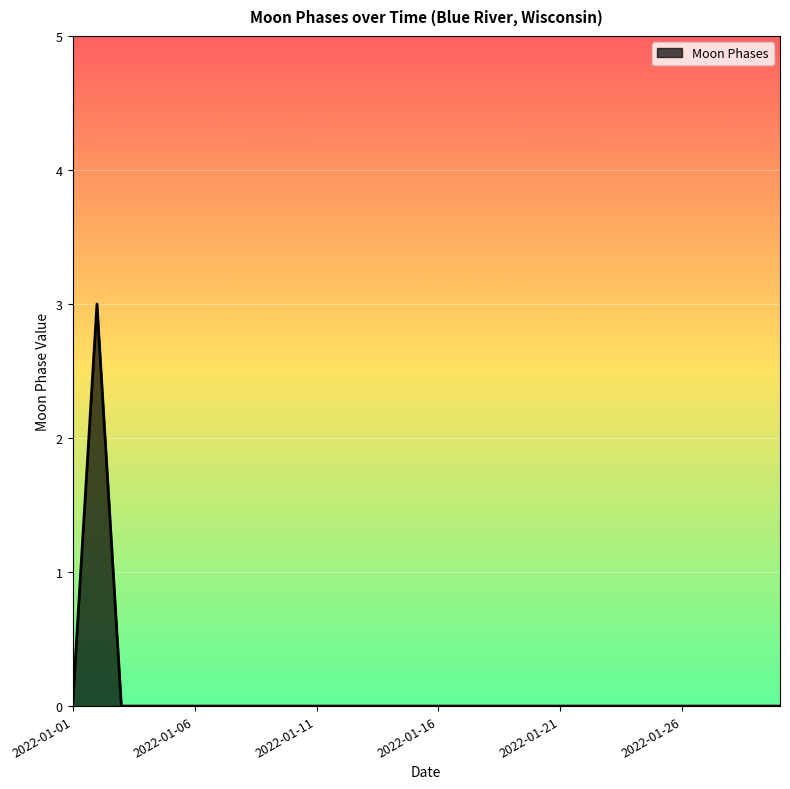

What is the greatest value displayed?

3